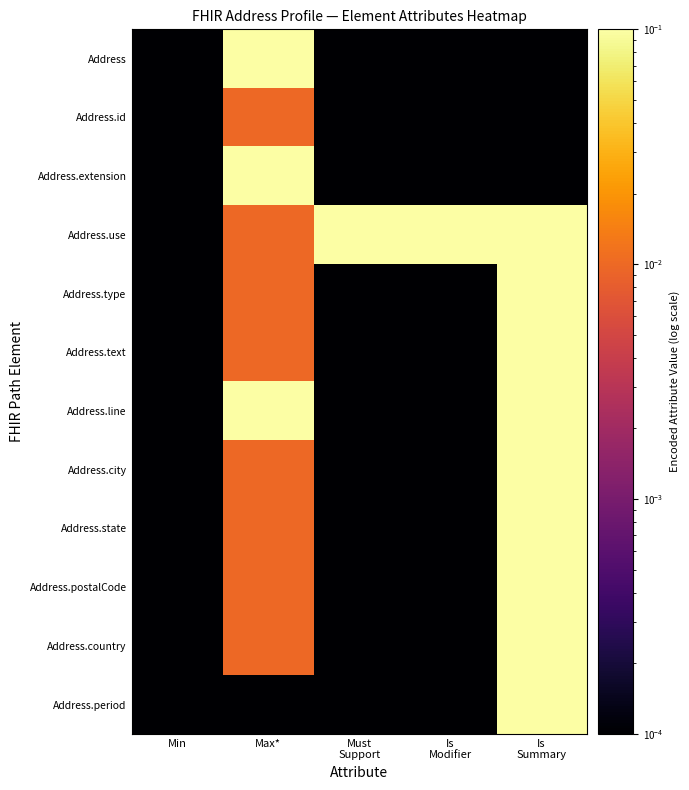

Reading left to right, transcribe all the data shown in this chart.

Address: Min=0.0	Max*=1.0	Must
Support=0.0	Is
Modifier=0.0	Is
Summary=0.0
Address.id: Min=0.0	Max*=0.0	Must
Support=0.0	Is
Modifier=0.0	Is
Summary=0.0
Address.extension: Min=0.0	Max*=1.0	Must
Support=0.0	Is
Modifier=0.0	Is
Summary=0.0
Address.use: Min=0.0	Max*=0.0	Must
Support=1.0	Is
Modifier=1.0	Is
Summary=1.0
Address.type: Min=0.0	Max*=0.0	Must
Support=0.0	Is
Modifier=0.0	Is
Summary=1.0
Address.text: Min=0.0	Max*=0.0	Must
Support=0.0	Is
Modifier=0.0	Is
Summary=1.0
Address.line: Min=0.0	Max*=1.0	Must
Support=0.0	Is
Modifier=0.0	Is
Summary=1.0
Address.city: Min=0.0	Max*=0.0	Must
Support=0.0	Is
Modifier=0.0	Is
Summary=1.0
Address.state: Min=0.0	Max*=0.0	Must
Support=0.0	Is
Modifier=0.0	Is
Summary=1.0
Address.postalCode: Min=0.0	Max*=0.0	Must
Support=0.0	Is
Modifier=0.0	Is
Summary=1.0
Address.country: Min=0.0	Max*=0.0	Must
Support=0.0	Is
Modifier=0.0	Is
Summary=1.0
Address.period: Min=0.0	Max*=0.0	Must
Support=0.0	Is
Modifier=0.0	Is
Summary=1.0